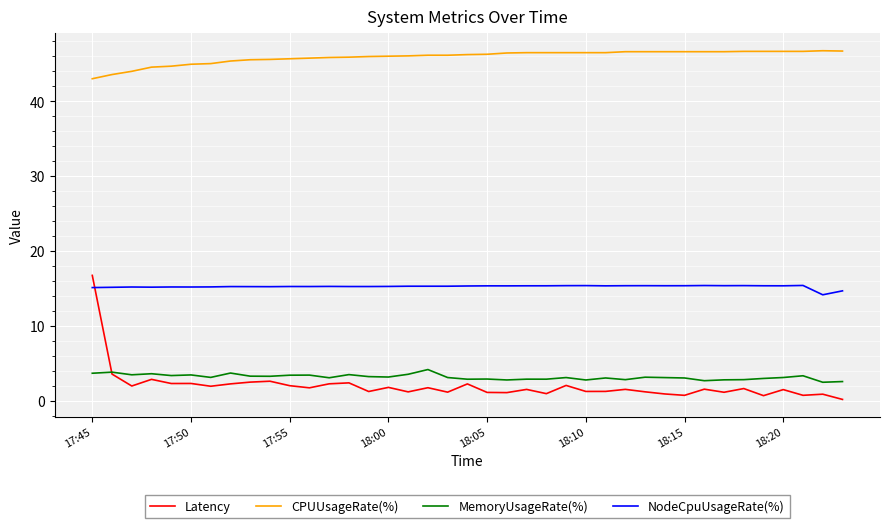

True or false: CPUUsageRate(%) and NodeCpuUsageRate(%) intersect in this chart.

False